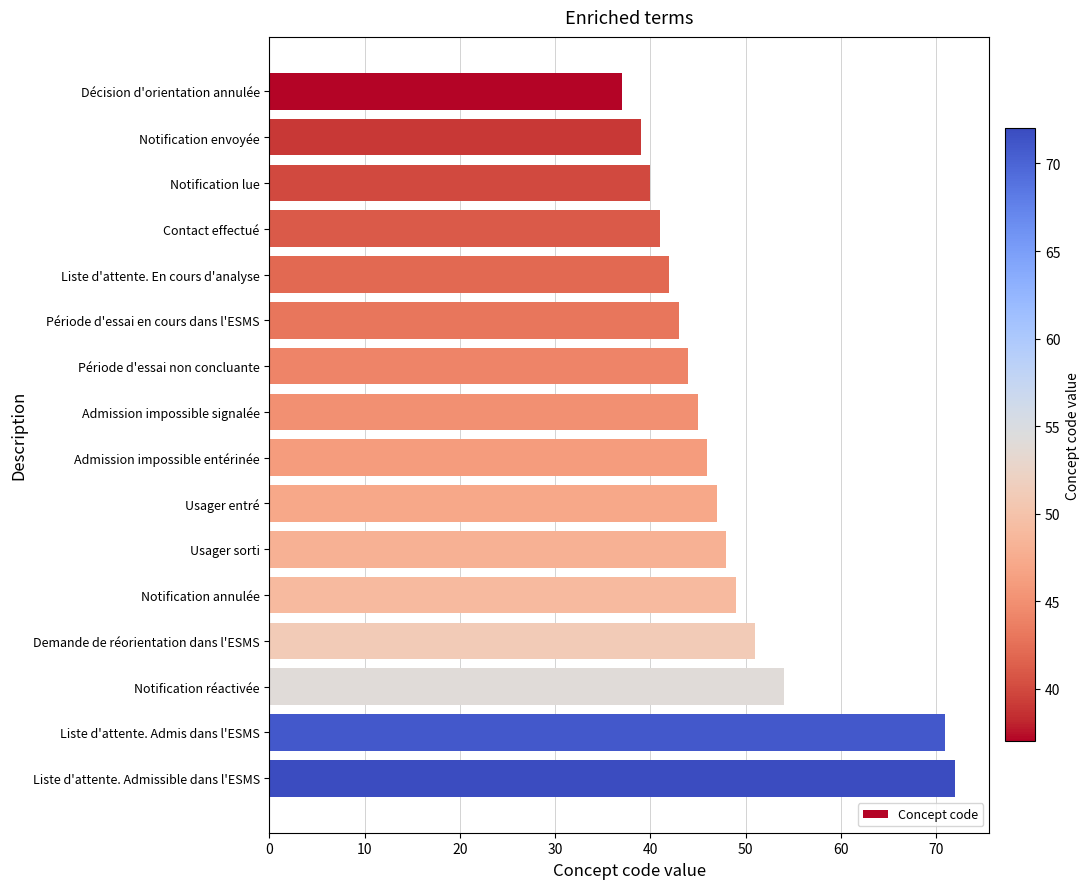

Reading top to bottom, list all the values displayed in this chart.

Décision d'orientation annulée=37	Notification envoyée=39	Notification lue=40	Contact effectué=41	Liste d'attente. En cours d'analyse=42	Période d'essai en cours dans l'ESMS=43	Période d'essai non concluante=44	Admission impossible signalée=45	Admission impossible entérinée=46	Usager entré=47	Usager sorti=48	Notification annulée=49	Demande de réorientation dans l'ESMS=51	Notification réactivée=54	Liste d'attente. Admis dans l'ESMS=71	Liste d'attente. Admissible dans l'ESMS=72